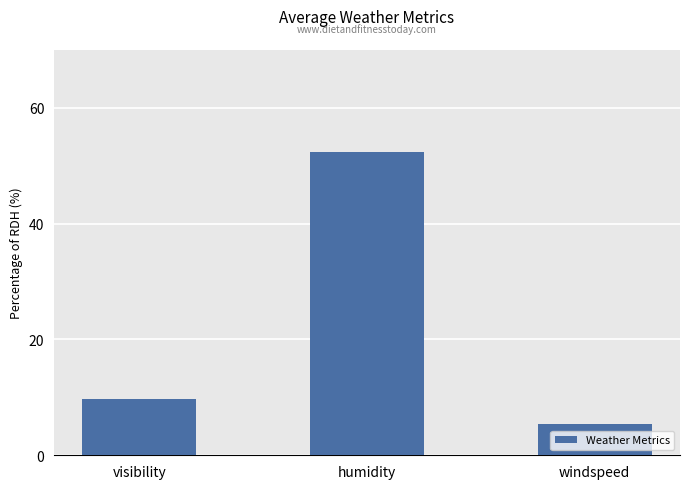

What is the difference between the values at humidity and visibility?

42.6